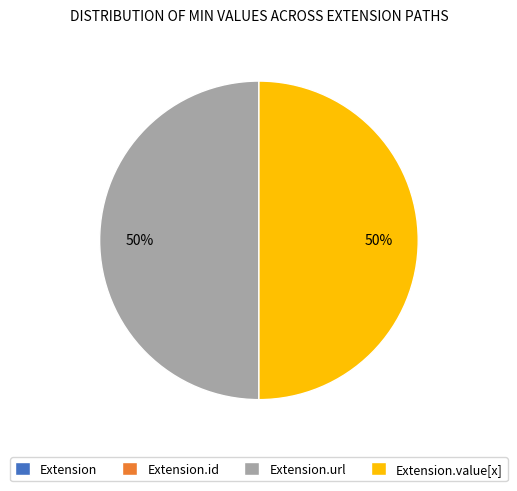

To the nearest percent, what is the difference between the largest and smallest slice percentages?

50%